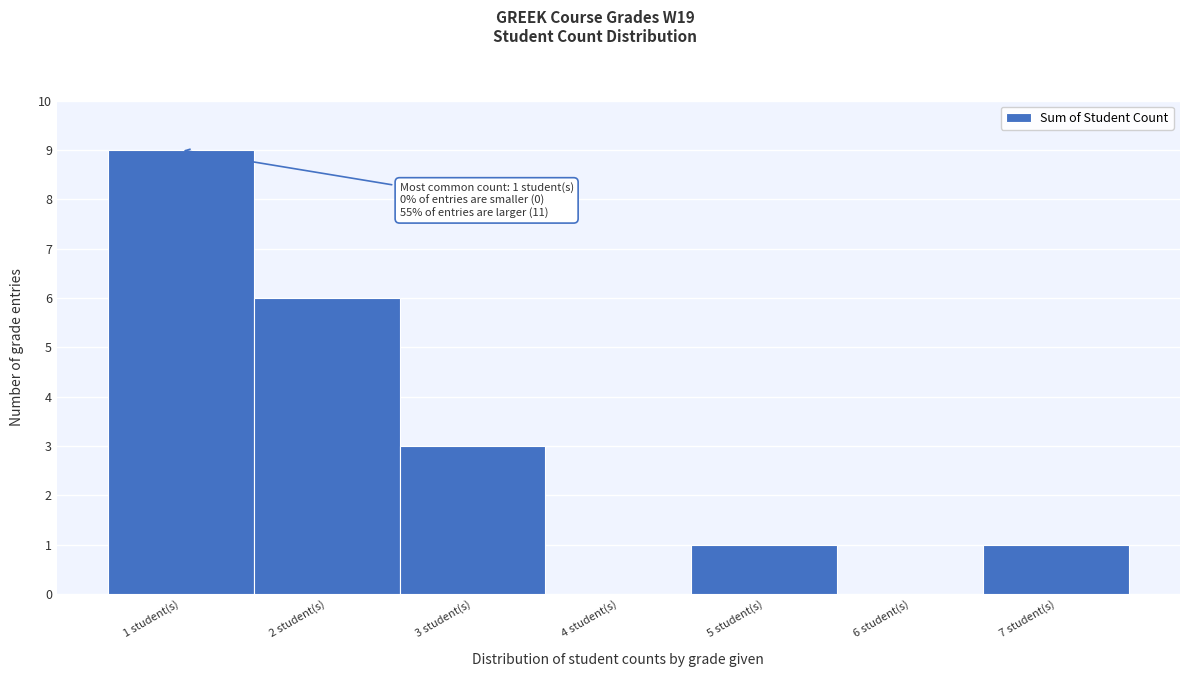

Which range on the x-axis has the tallest bar?

0.5 to 1.5